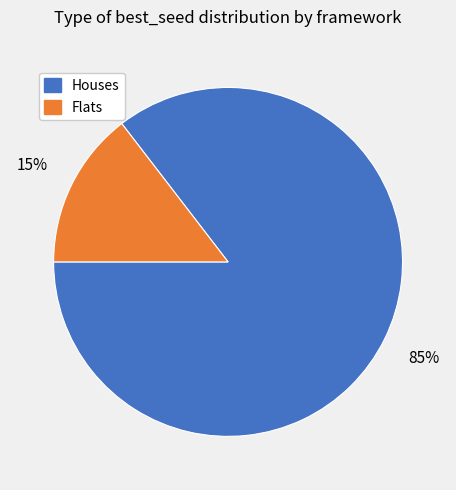

The Houses slice represents 85% of the pie. True or false?

True